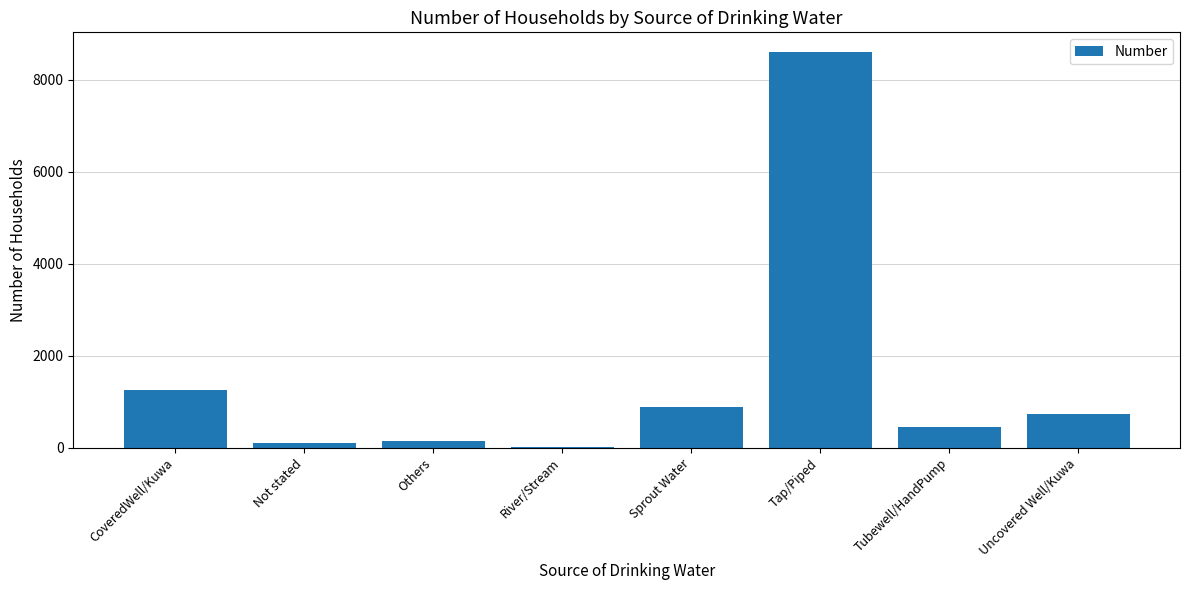

Is it true that the value at Others is 143?

True